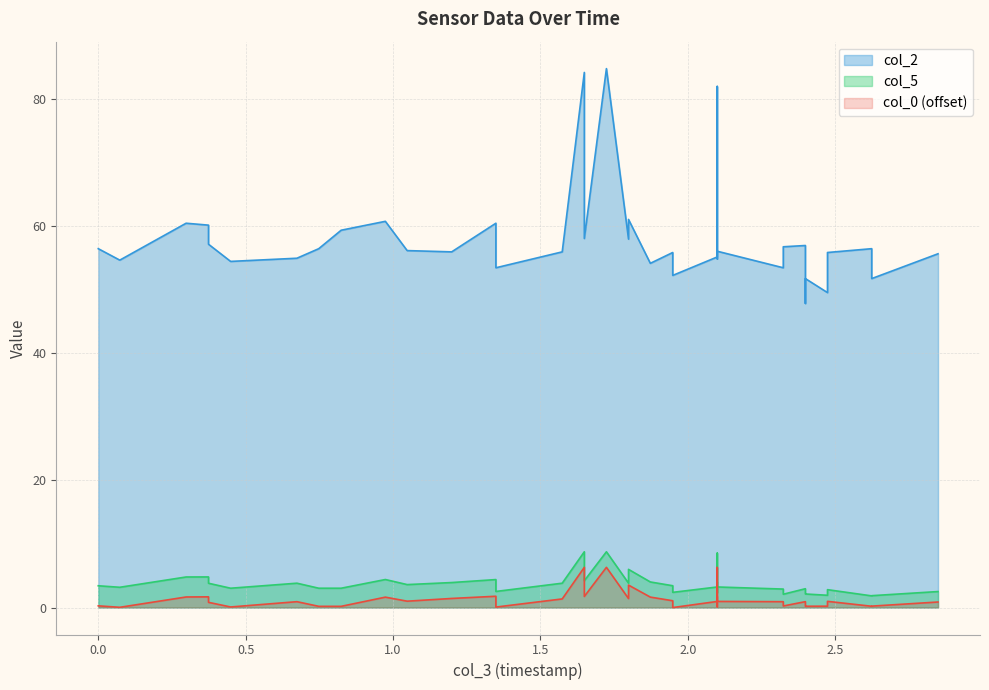

Which series has the largest total across all categories?

col_2